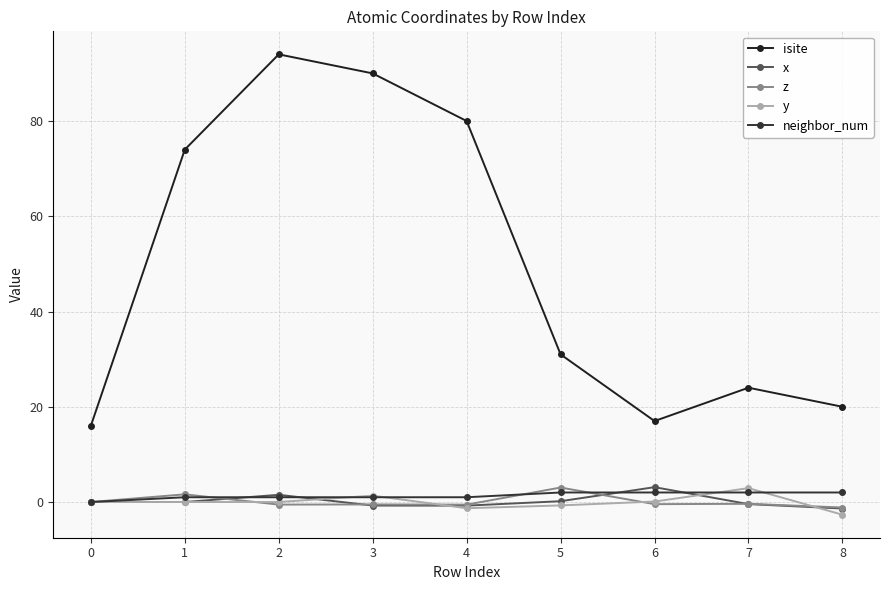

Where does the isite series first go above 31?

1